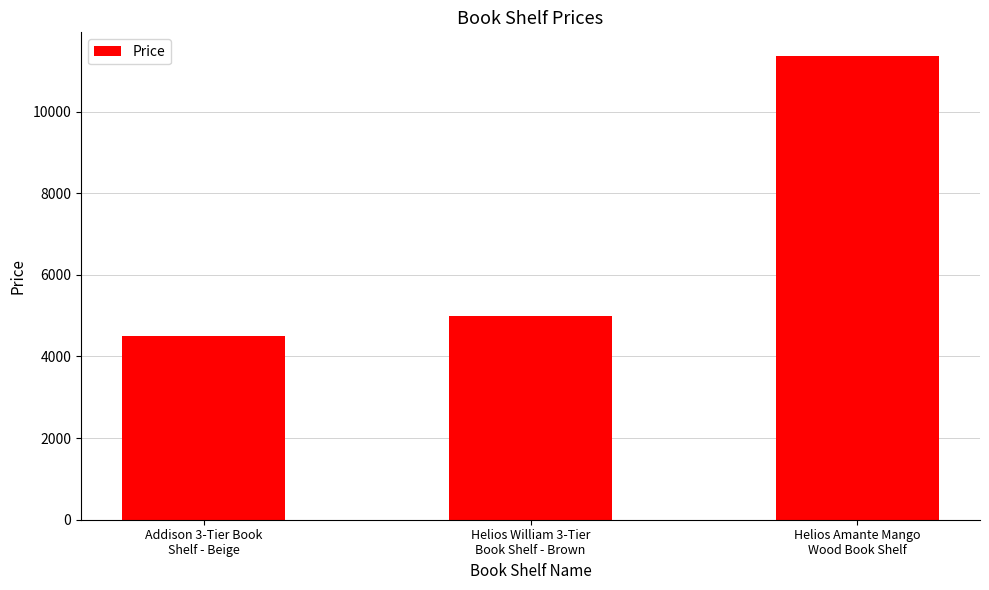

List the labels in order of value, smallest first.

Addison 3-Tier Book
Shelf - Beige, Helios William 3-Tier
Book Shelf - Brown, Helios Amante Mango
Wood Book Shelf